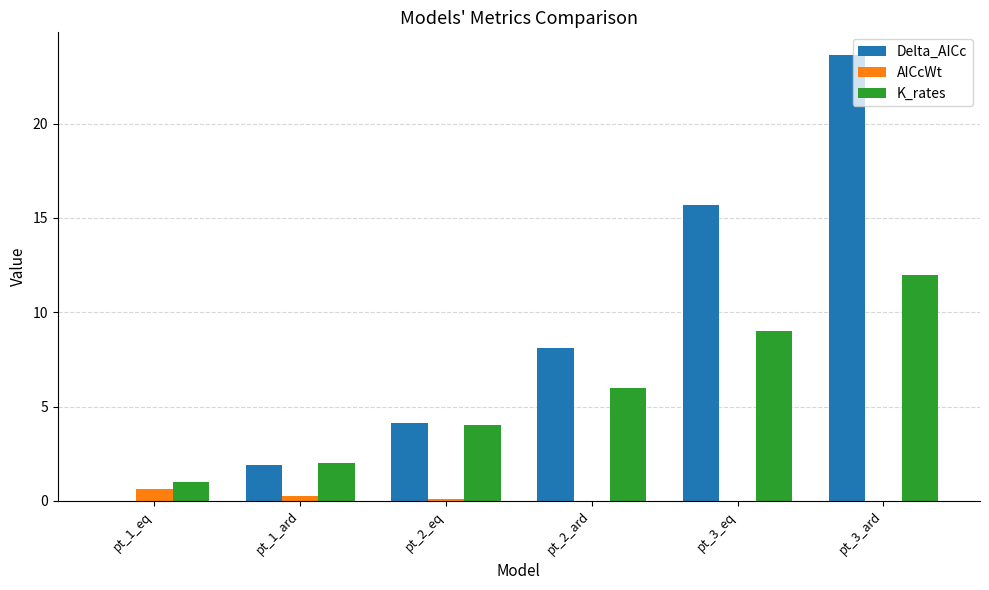

How many categories are shown in the chart?

6